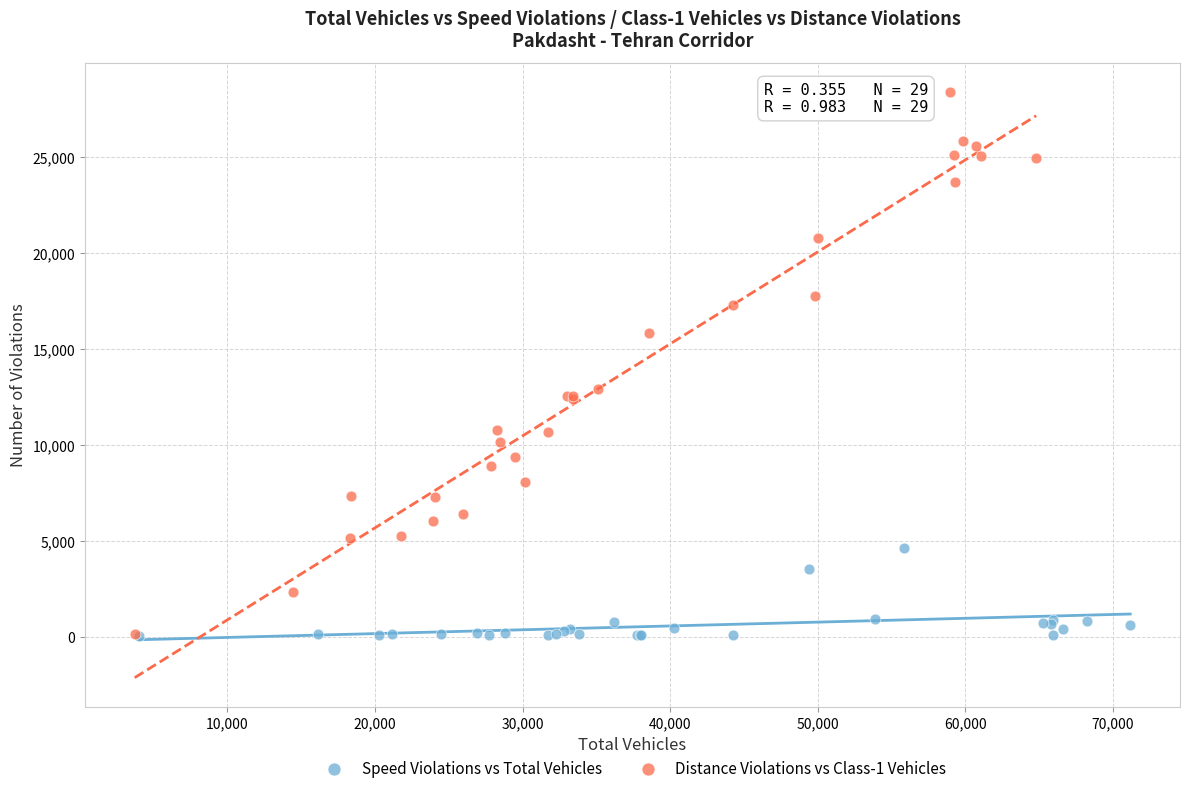

What are all the series names shown in the legend?

Speed Violations vs Total Vehicles, Distance Violations vs Class-1 Vehicles